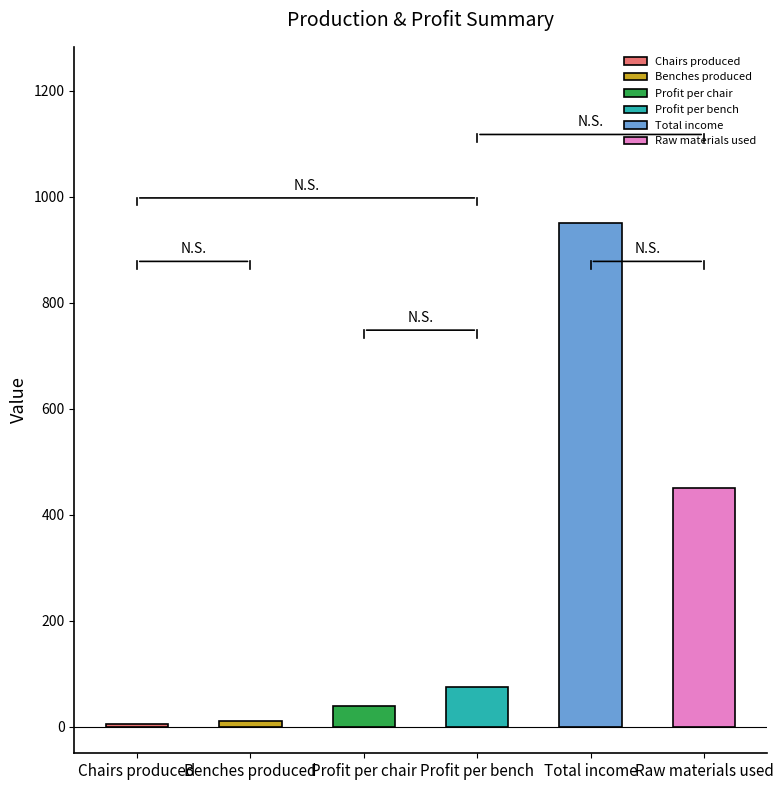

What is the difference between the maximum and minimum values?

945